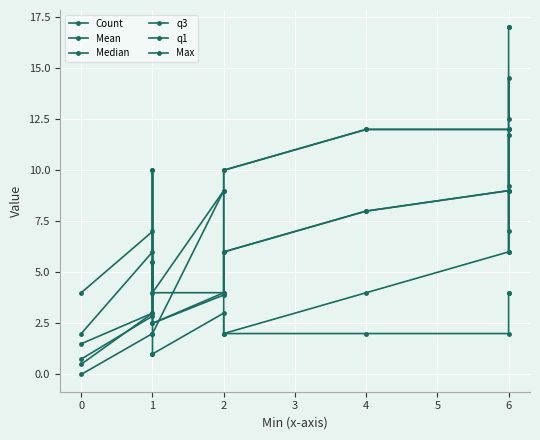

True or false: Median and q3 cross at least once.

False